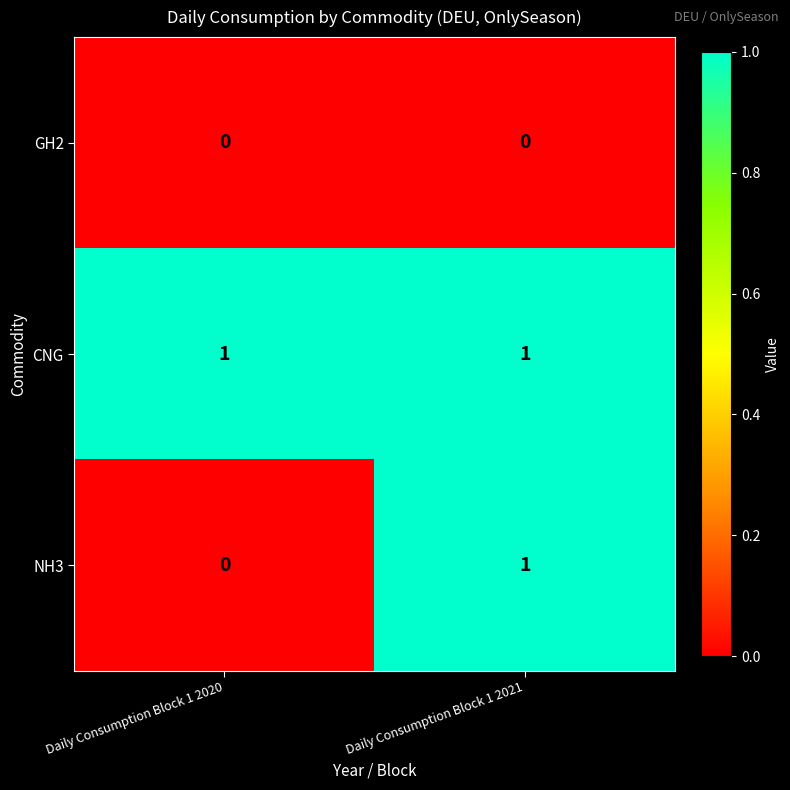

At how many categories does at least one series exceed 0?

2